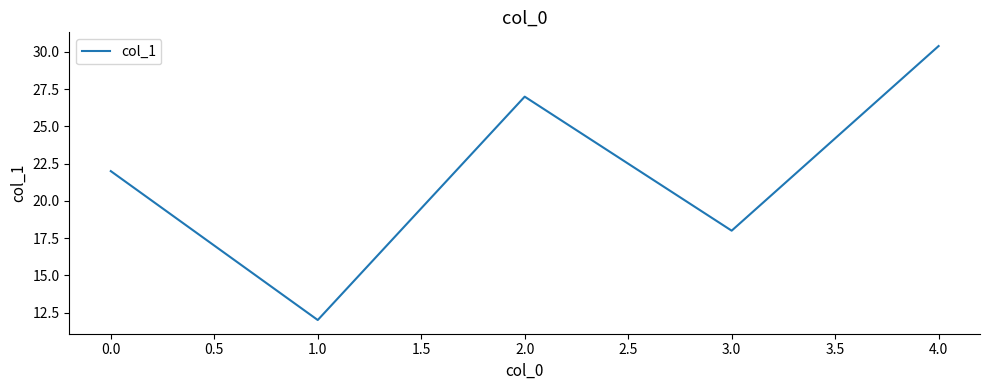

What is the approximate value at 1.0?

12.0